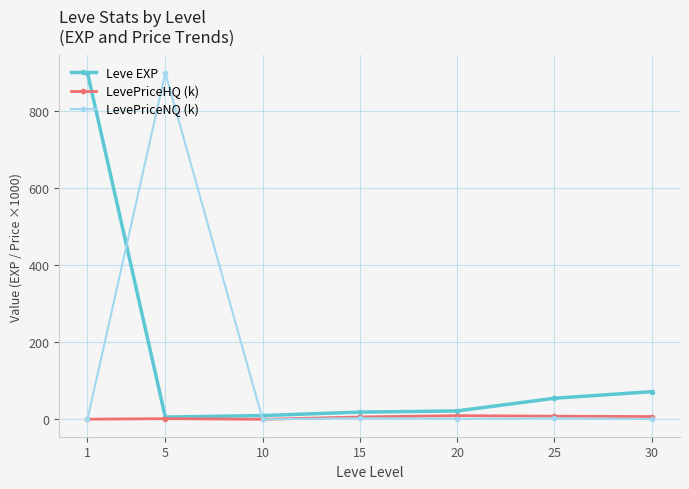

True or false: Leve EXP has more than 2 points higher than both neighbors.

False